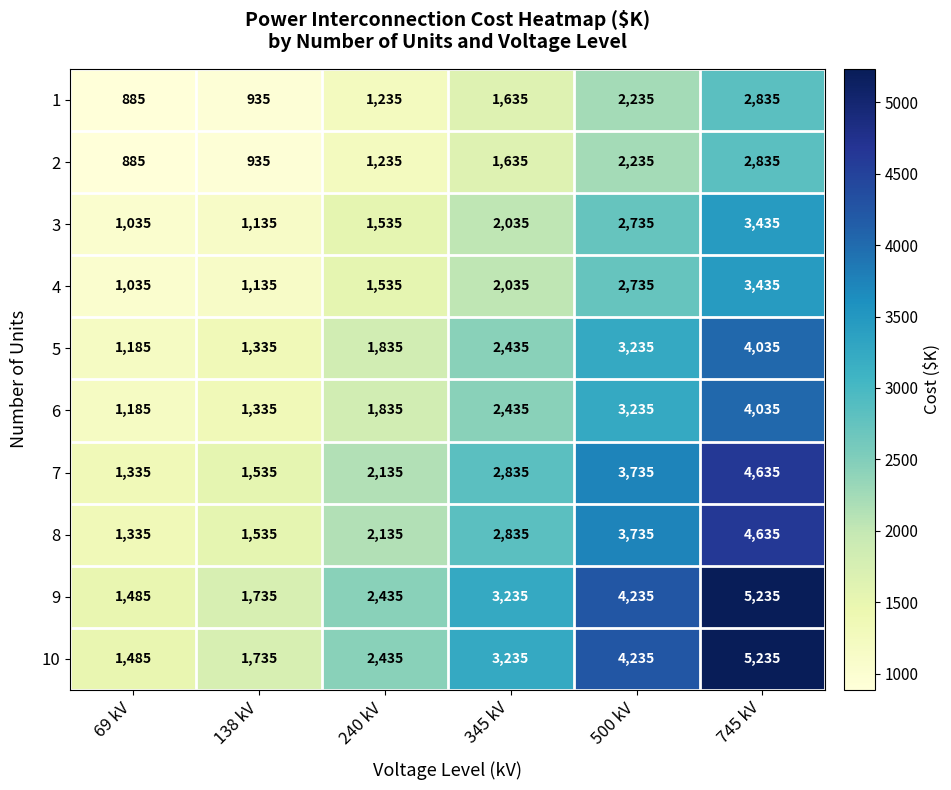

At which category does the chart reach its minimum across all series?

69 kV